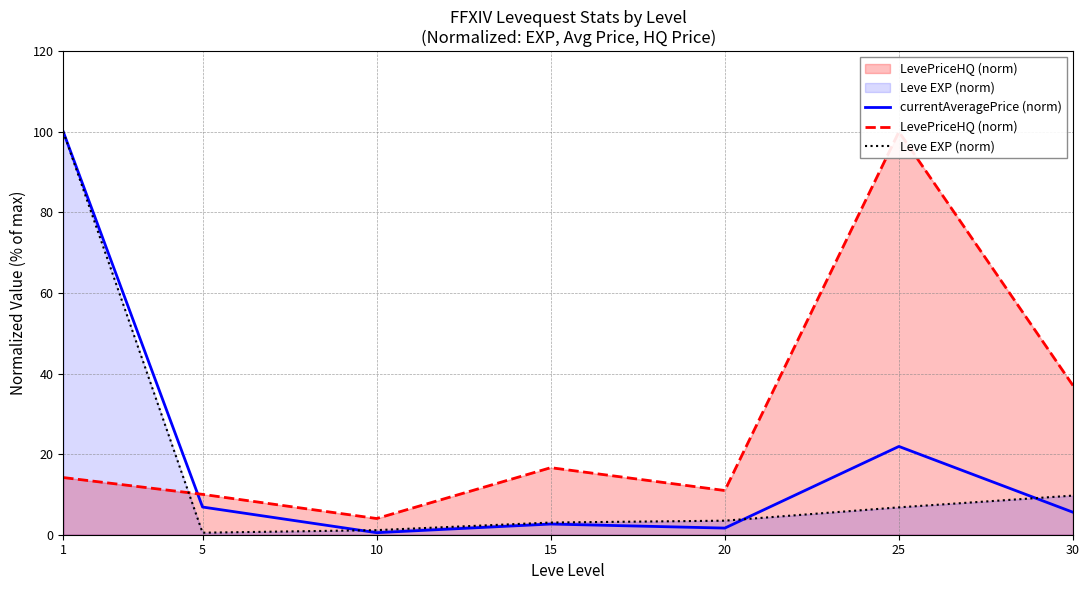

What is the minimum value for Leve EXP (norm)?

0.5